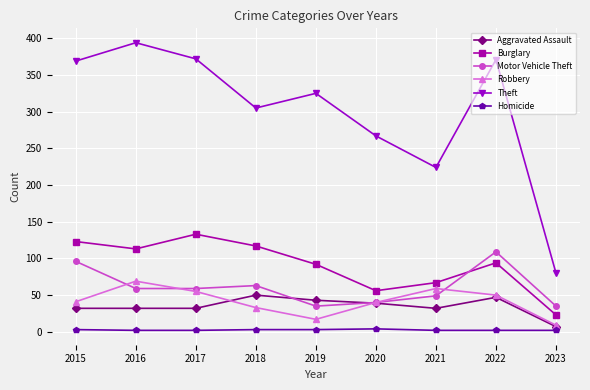

True or false: Burglary and Homicide intersect in this chart.

False